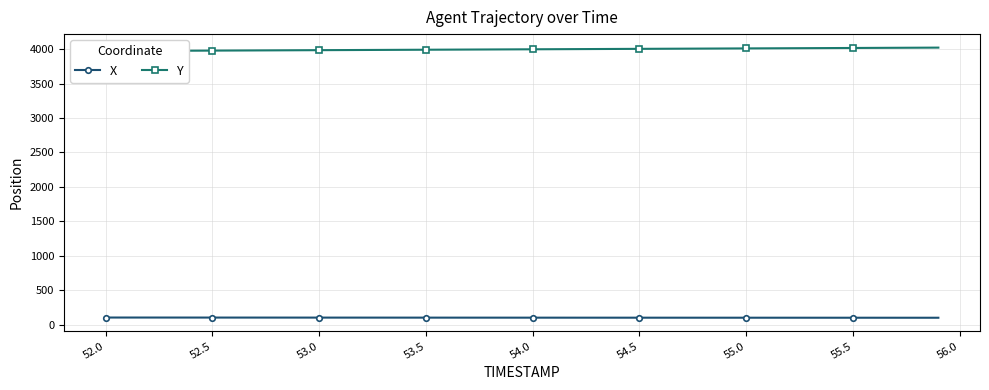

What is the difference between the maximum and second lowest values in the X series?

3.1